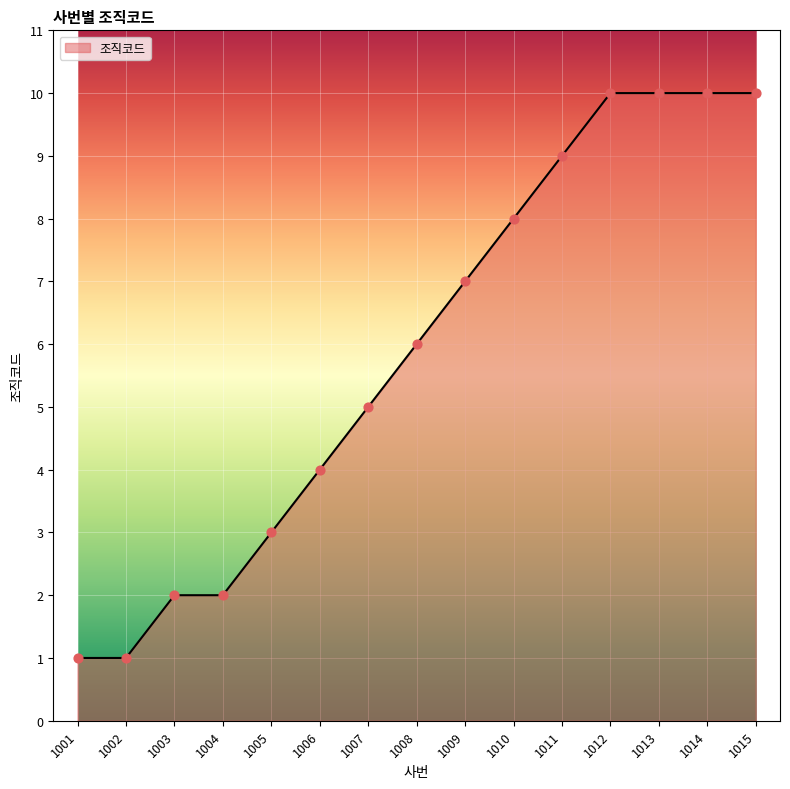

What is the change in value from 1001 to 1009?

+6